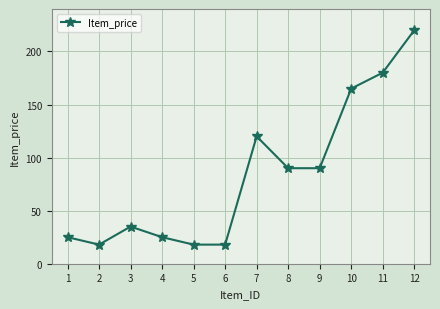

How many distinct data groups are displayed?

1